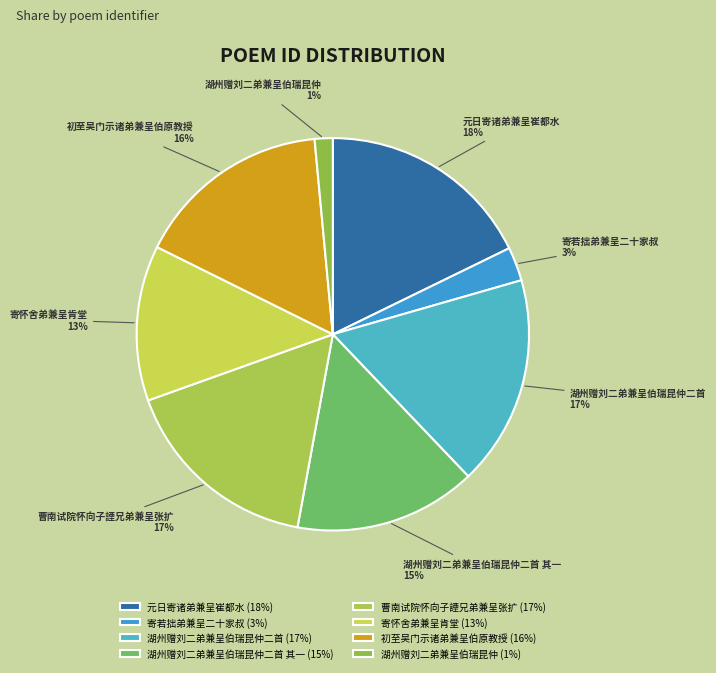

To the nearest percent, what is the average slice percentage?

12%